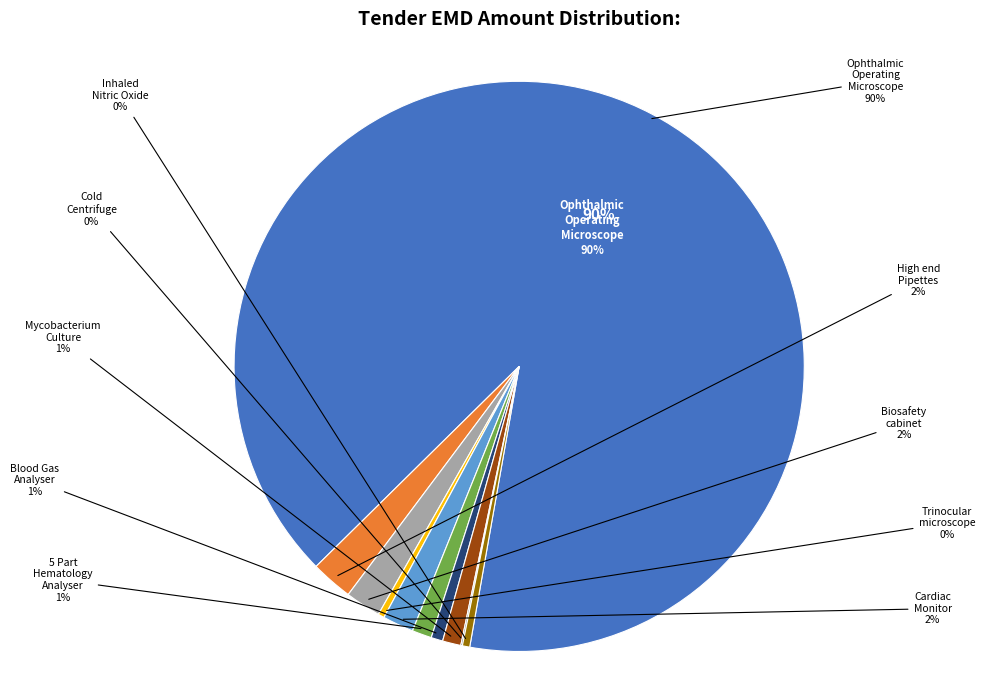

Rank the categories by value from highest to lowest.

Ophthalmic Operating Microscope (V2), High end Pipettes (0.1-1000µL), Biosafety cabinet (Class II A2), Cardiac Monitor with defibrillator, 5 Part Automated Hematology Analyser, Automated rapid Mycobacterium Culture, Blood Gas Analyser (ABG Machine), Inhaled Nitric Oxide Delivery System, Trinocular microscope with camera, Table top cold centrifuge Machine